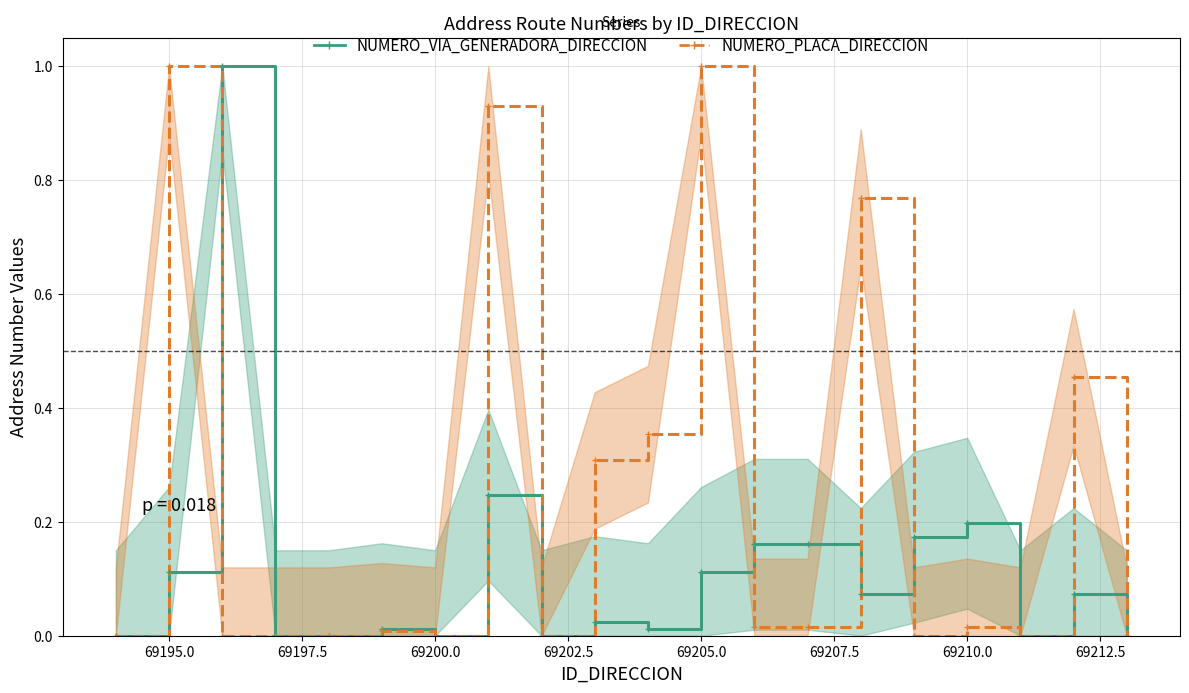

What is the average value of the NUMERO_PLACA_DIRECCION series?

0.2